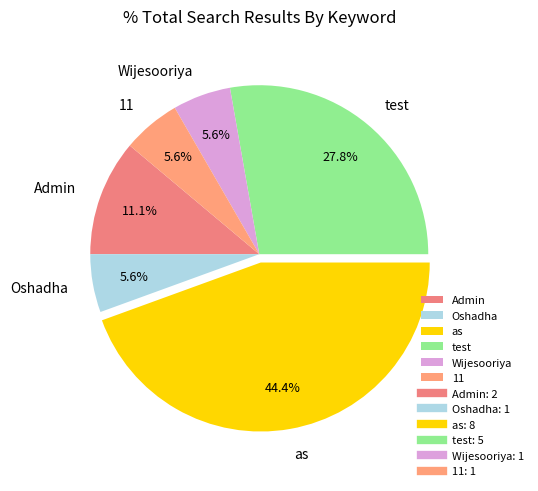

To the nearest percent, what percentage of the pie is Wijesooriya?

6%